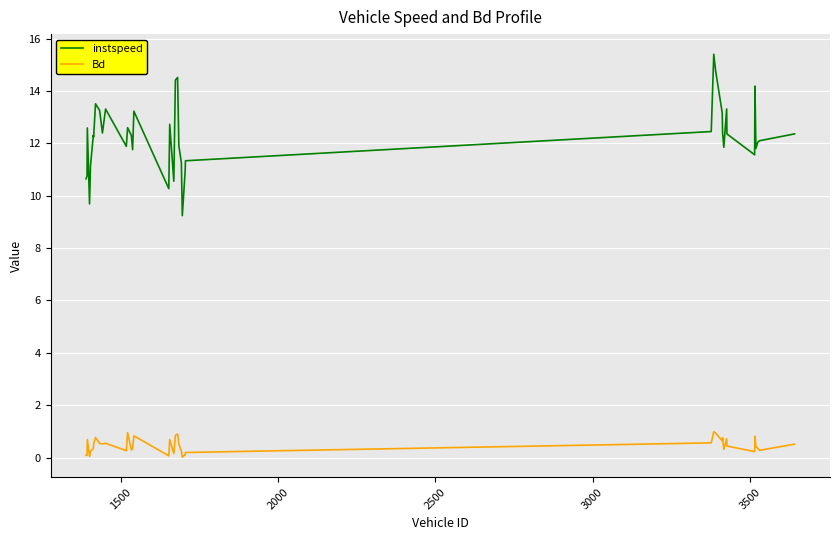

In Bd, how many points are higher than both neighbors (excluding endpoints)?

11